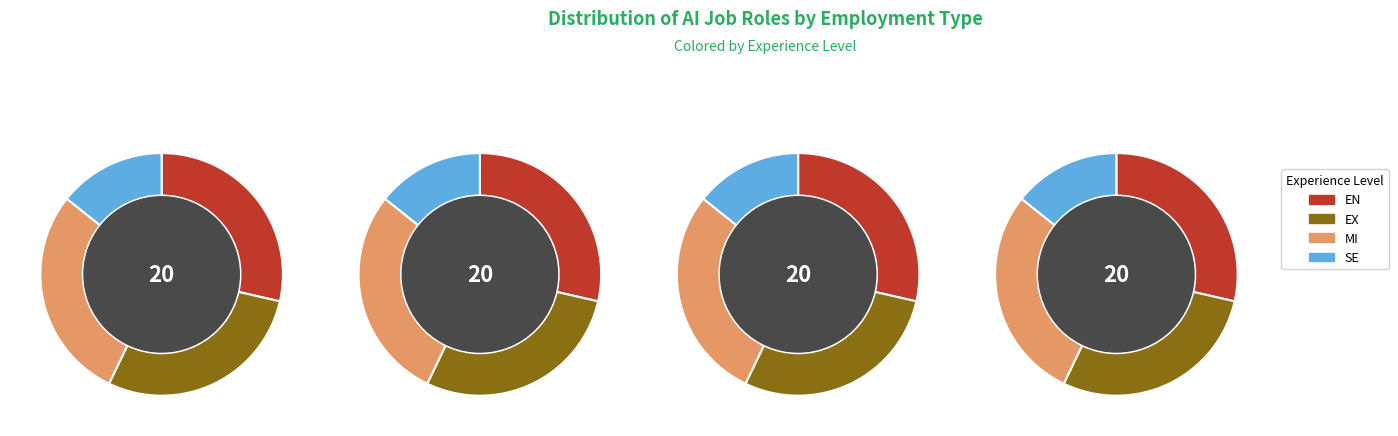

Count the number of slices in the pie.

4